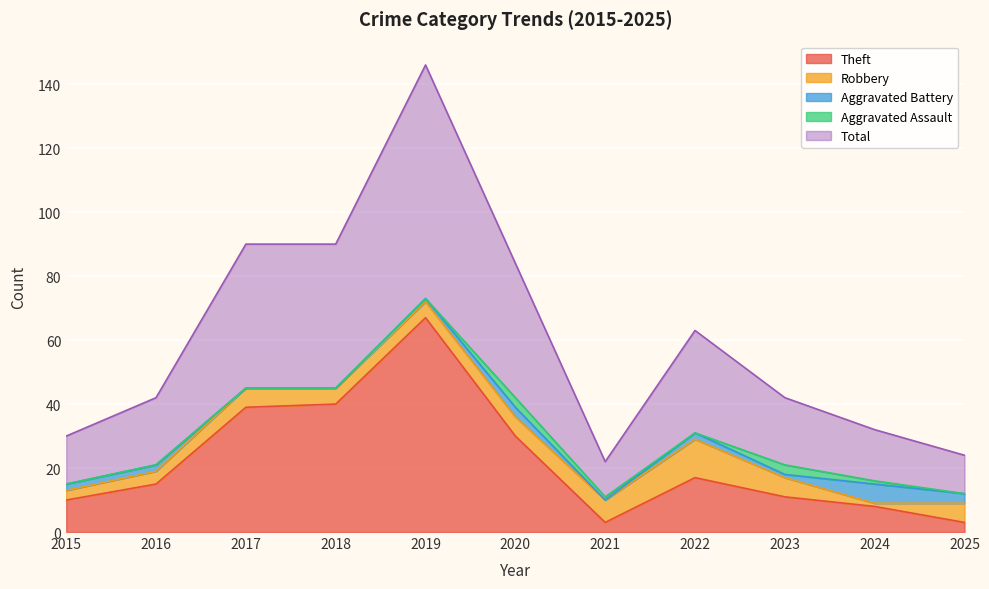

List the labels in order of Aggravated Assault value, smallest first.

2015, 2016, 2017, 2018, 2019, 2022, 2025, 2021, 2024, 2020, 2023